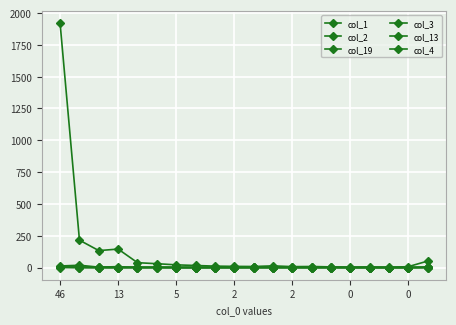

Which category has the lowest value across all series?

2